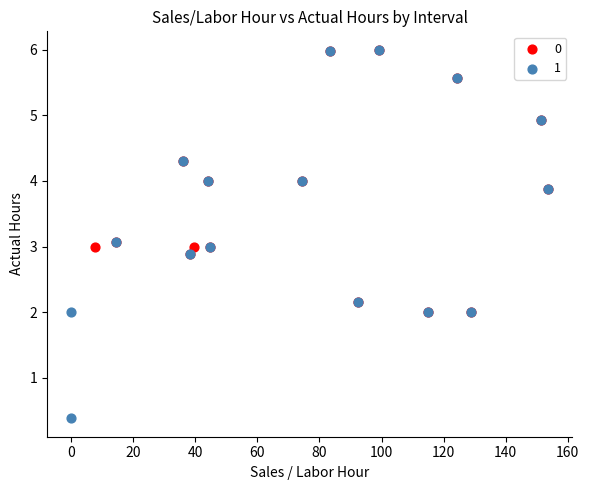

Which series contains the lowest Y value?

1